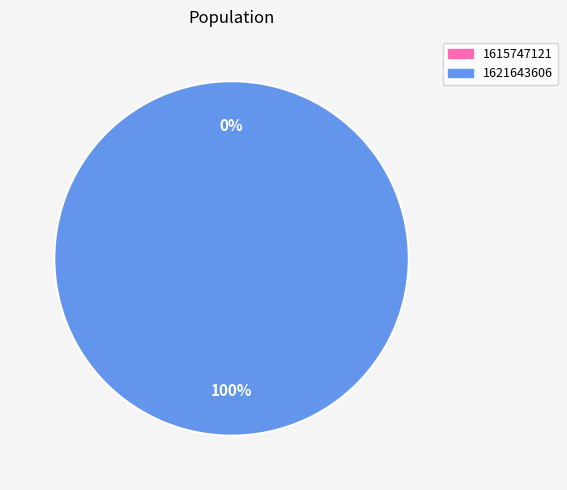

To the nearest percent, what is the average slice percentage?

50%